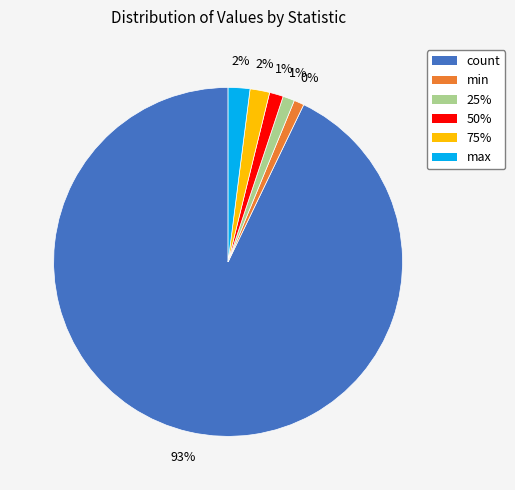

Which category accounts for the majority?

count